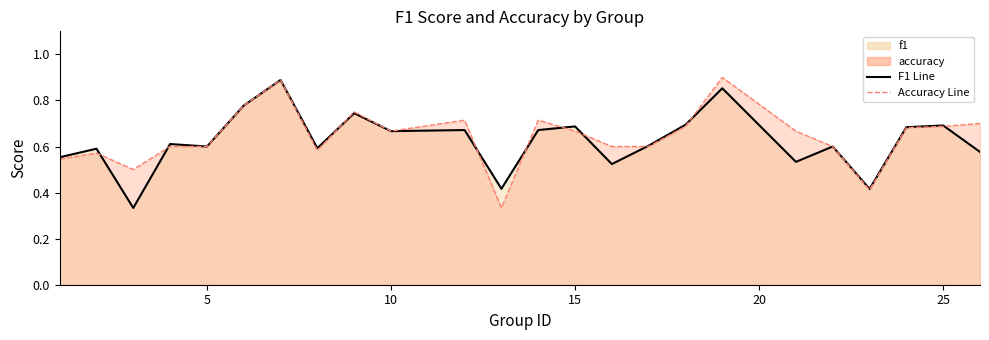

Rank the series at 4 from highest to lowest value.

f1, accuracy